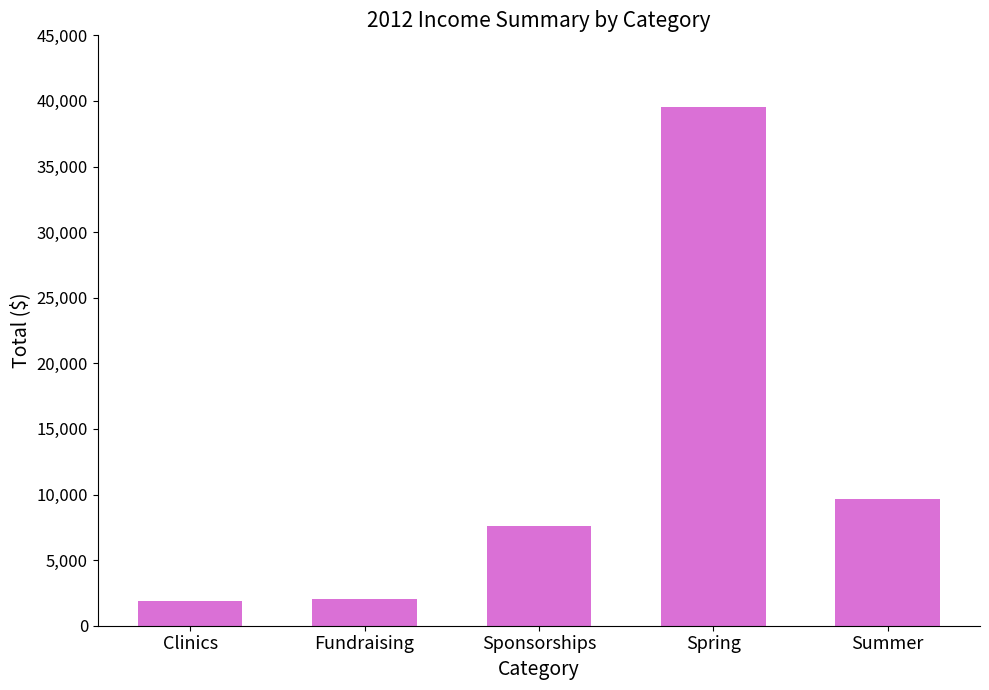

What is the minimum value shown in the chart?

1875.0